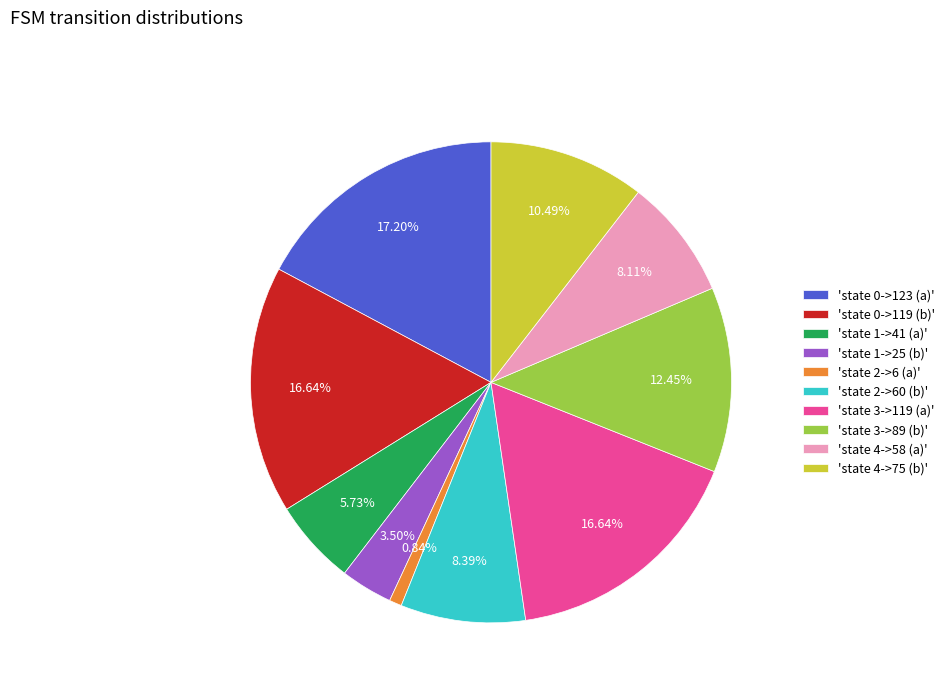

How many slices are in this pie chart?

10